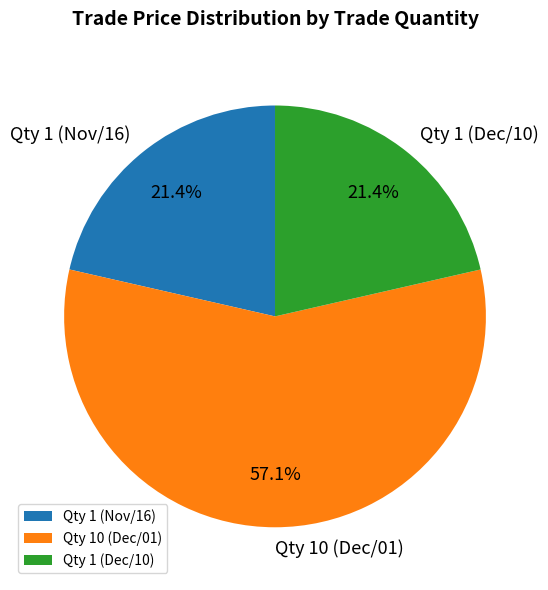

What is the majority slice?

Qty 10 (Dec/01)